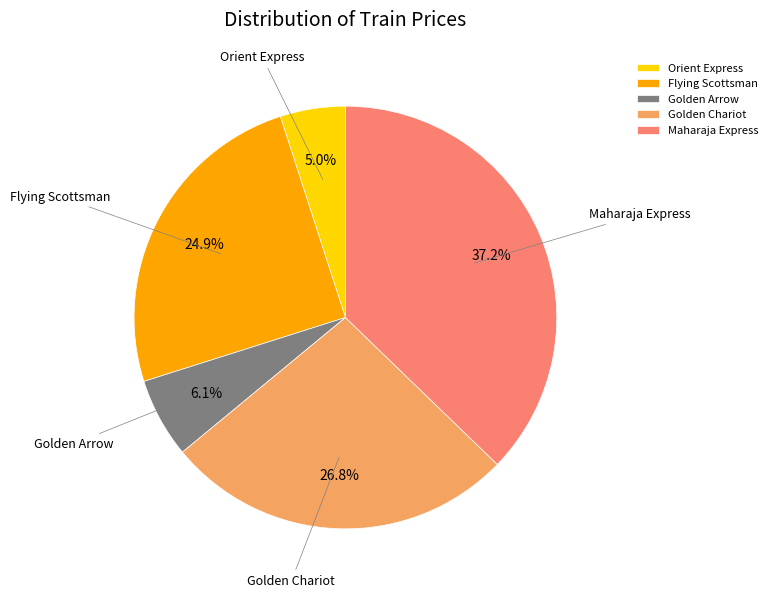

Which slice is the largest?

Maharaja Express